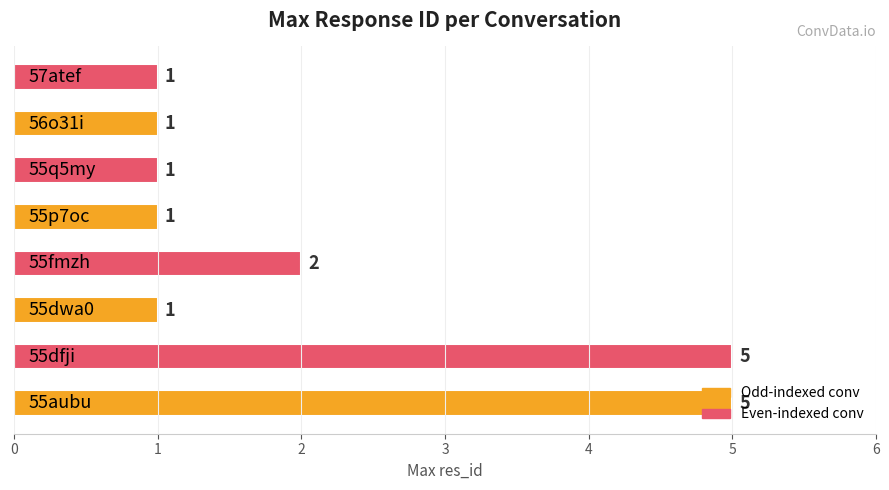

What is the maximum value shown in the chart?

5